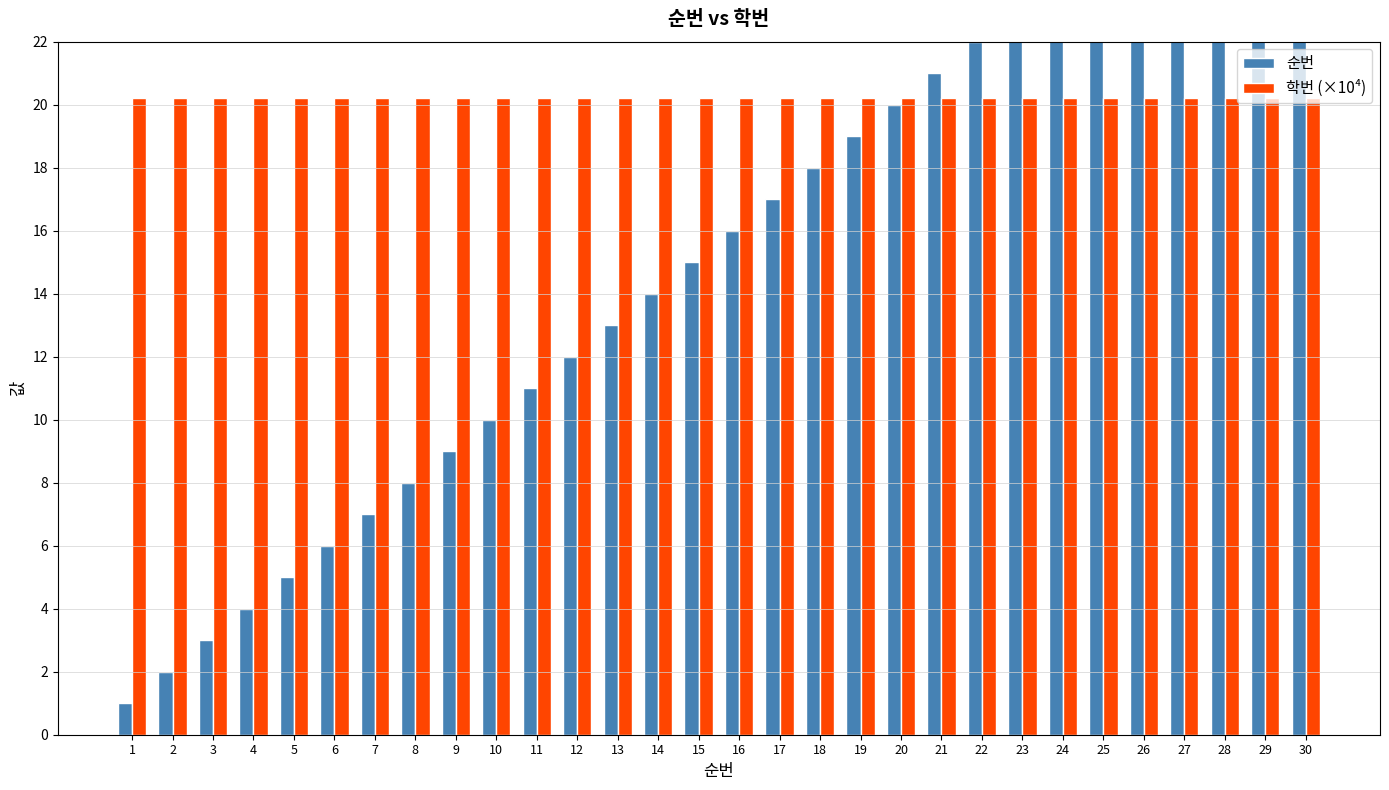

What is the value of the 순번 bar at the 25th from the left?

25.0